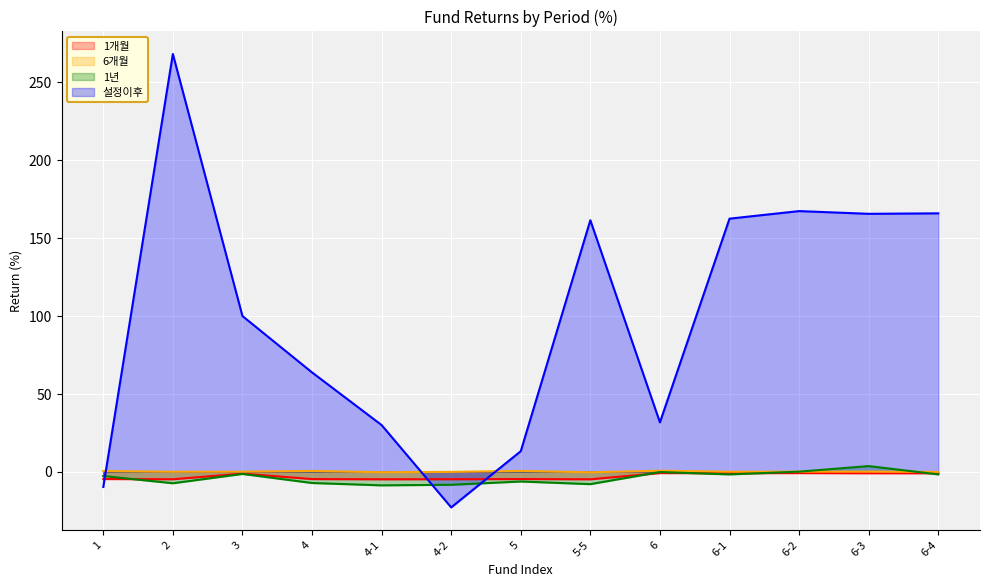

Reading right to left, list all the values displayed in this chart.

1개월: 6-4=-1.0	6-3=-1.0	6-2=-0.9	6-1=-1.0	6=-0.9	5-5=-4.9	5=-4.8	4-2=-4.9	4-1=-4.9	4=-4.8	3=-1.2	2=-4.9	1=-4.7
6개월: 6-4=-0.2	6-3=0.0	6-2=0.0	6-1=-0.1	6=0.6	5-5=-0.4	5=0.5	4-2=-0.2	4-1=-0.4	4=0.5	3=0.0	2=-0.1	1=0.4
1년: 6-4=-1.8	6-3=3.6	6-2=0.0	6-1=-1.8	6=-0.2	5-5=-8.0	5=-6.3	4-2=-8.4	4-1=-8.8	4=-7.3	3=-1.5	2=-7.5	1=-2.8
설정이후: 6-4=165.9	6-3=165.6	6-2=167.3	6-1=162.5	6=31.7	5-5=161.5	5=13.2	4-2=-23.0	4-1=29.9	4=63.7	3=100.0	2=268.3	1=-9.8